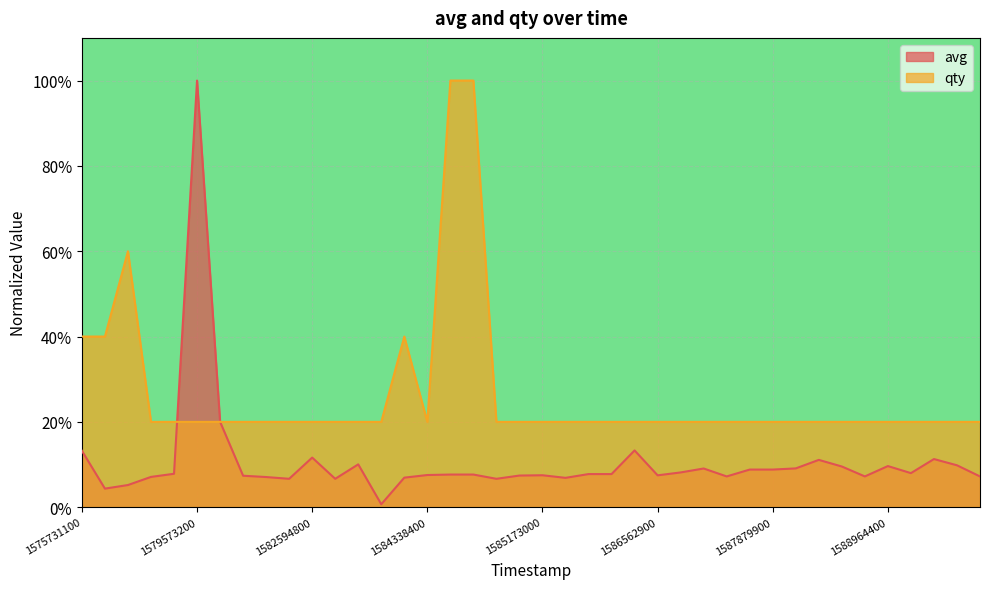

List the labels in order of avg value, largest first.

1579573200, 1579731000, 1586140800, 1575731100, 1582594800, 1589210100, 1588118700, 1582857300, 1589555100, 1588964400, 1588581300, 1588045800, 1587300300, 1587878100, 1587879900, 1586662200, 1589157300, 1578561000, 1586133600, 1586135400, 1584896100, 1584897900, 1584338400, 1585173000, 1586562900, 1585167600, 1581049500, 1587852300, 1588822800, 1589775900, 1577625000, 1581278400, 1584334500, 1586129700, 1581897000, 1582672500, 1585164000, 1577550000, 1577547000, 1583978700